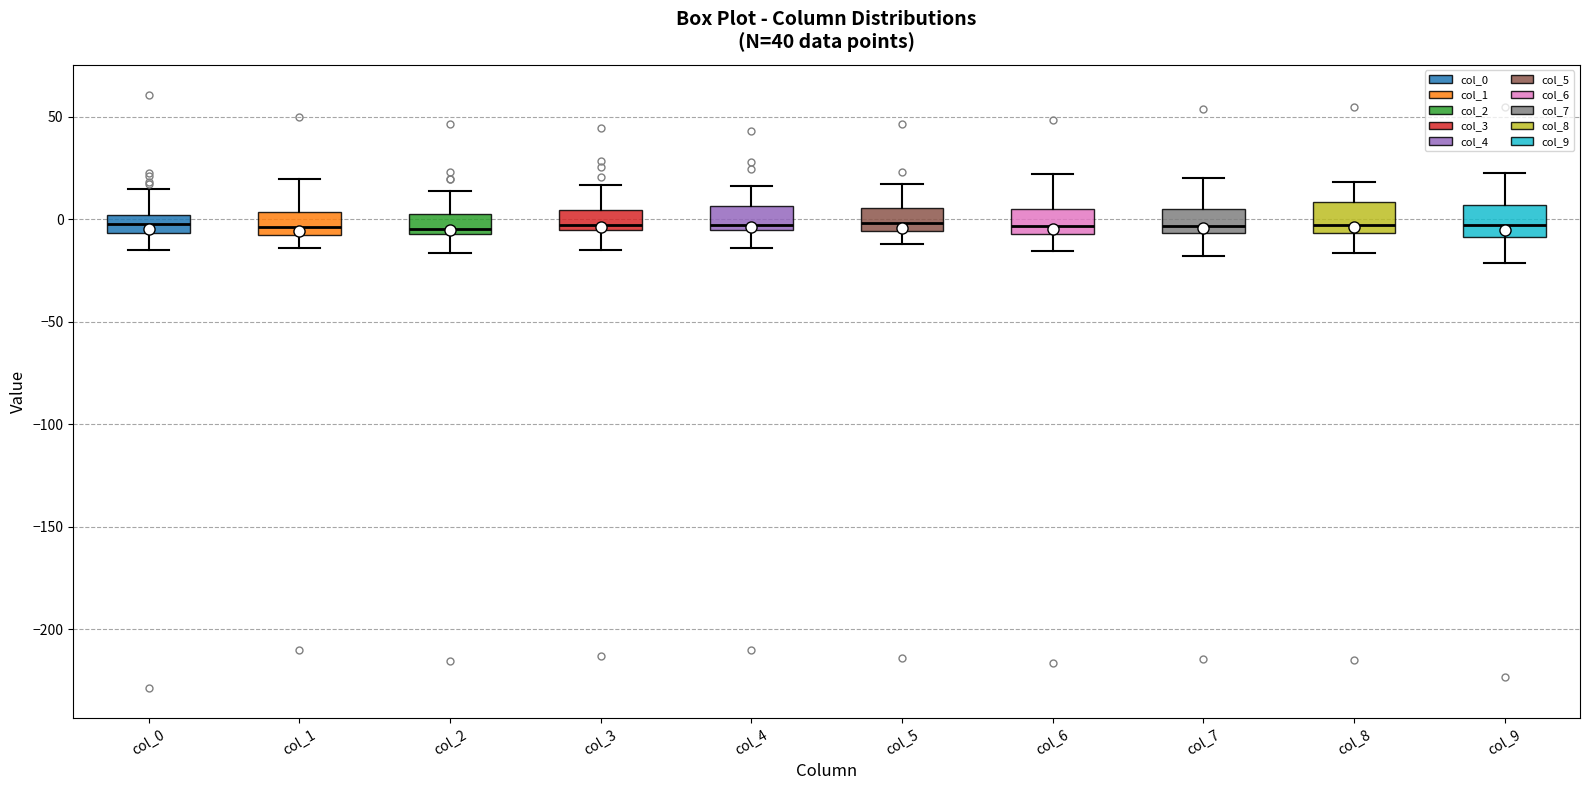

Where does the lower whisker of the box for col_4 end on the y-axis? The values are not printed on the chart, so give them approximately, as read against the axis.

-15